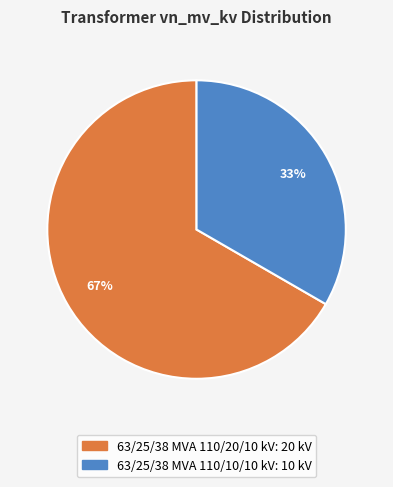

To the nearest percent, what portion does 63/25/38 MVA 110/20/10 kV represent?

67%